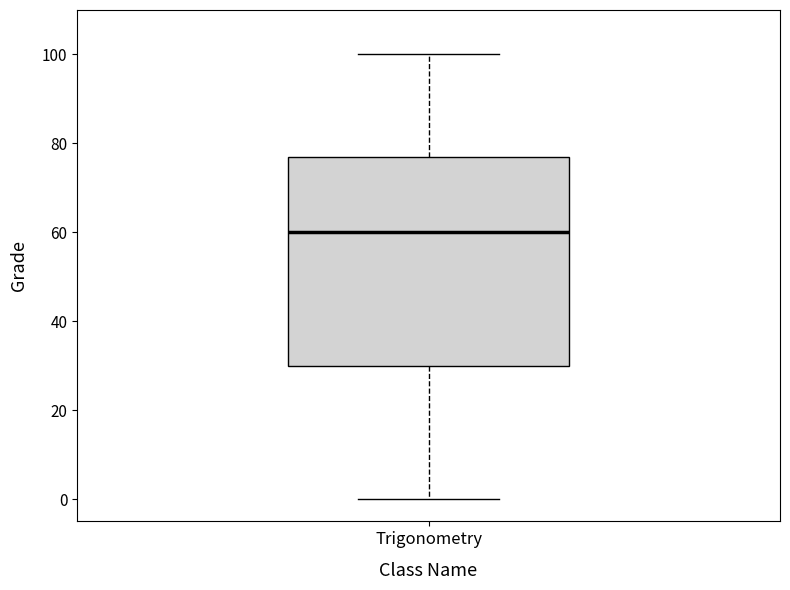

Transcribe this box plot: give where the median line is, the range the box spans, and where the two whiskers end, as read against the y-axis. The values are not printed on the chart, so give them approximately, as read against the axis.

median 60, box 30 to 78, whiskers 0 to 100